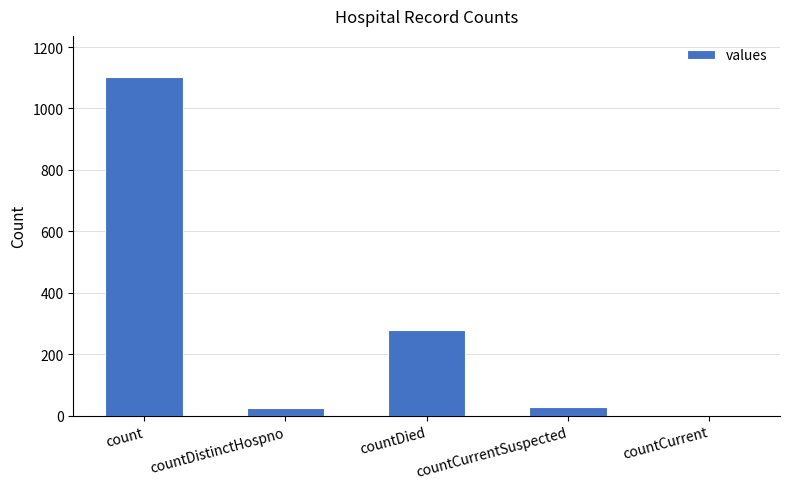

Are the bars horizontal?

No